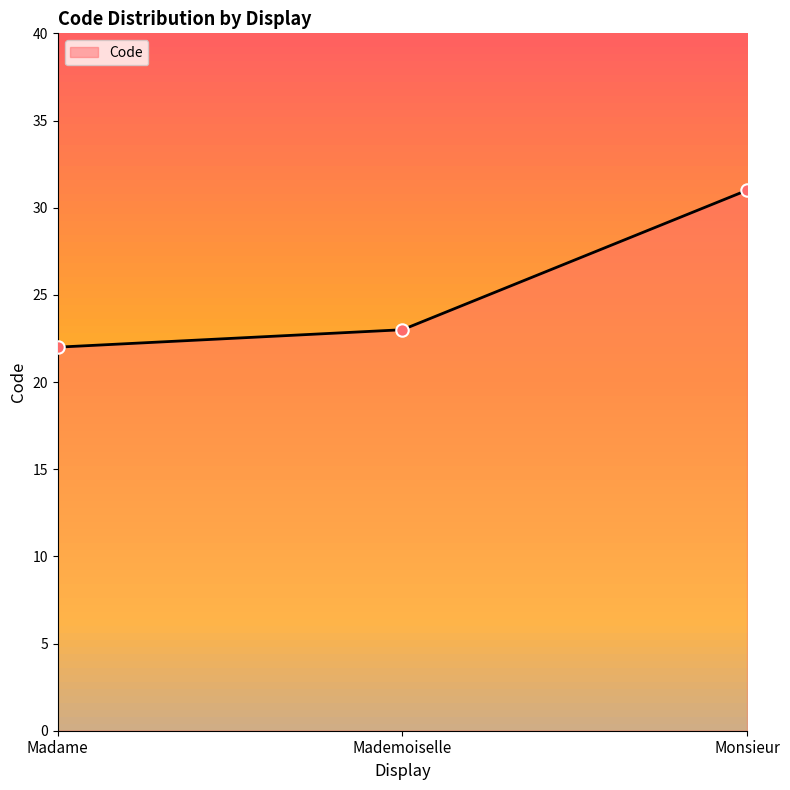

What is the ratio of the value at Monsieur to the value at Madame?

1.4